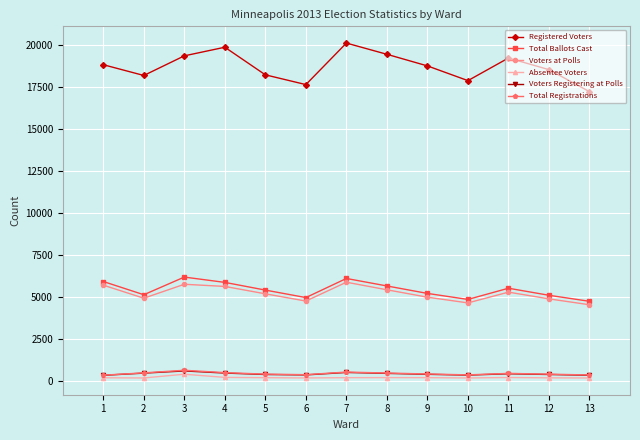

Which series has the largest total across all categories?

Registered Voters